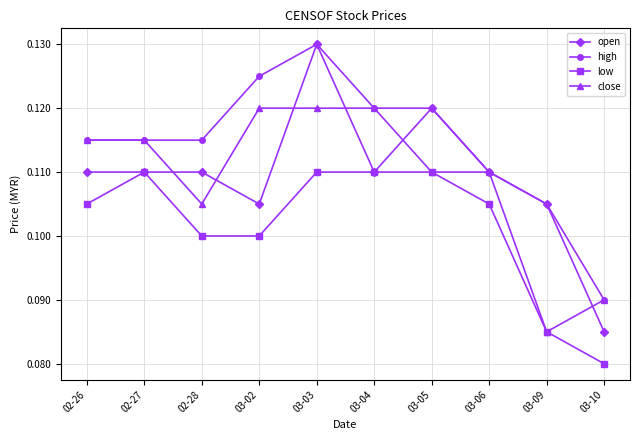

At which label is low closest to 0?

03-10